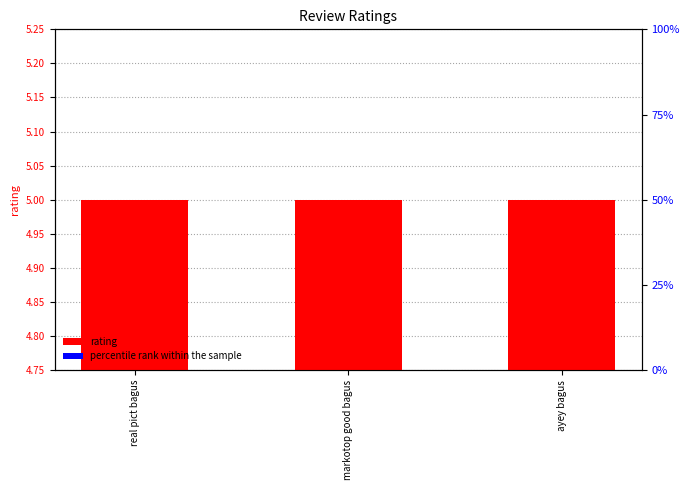

At how many categories does at least one series exceed 4?

3